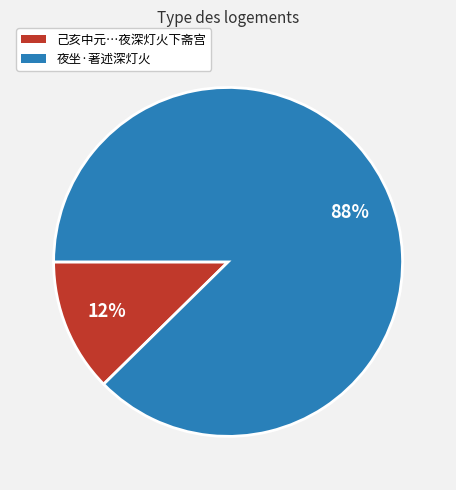

Rank the categories by value from lowest to highest.

己亥中元…夜深灯火下斋宫, 夜坐·著述深灯火